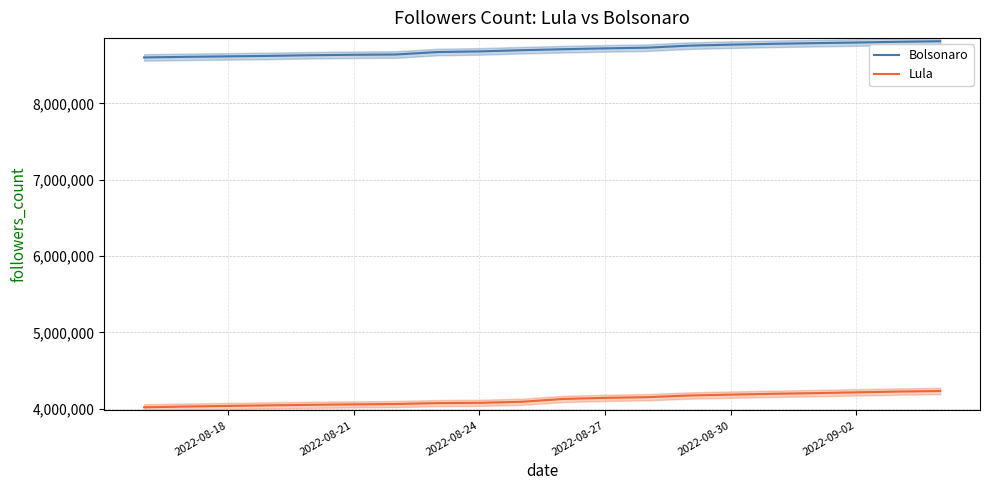

What is the lowest value of the Bolsonaro series?

8601644